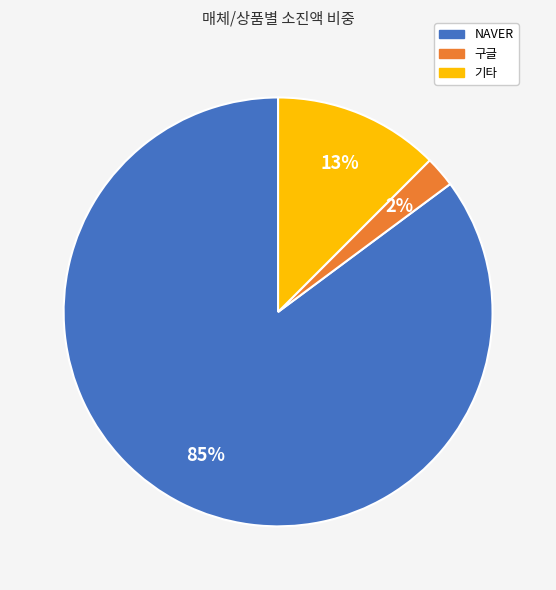

To the nearest percent, what is the average slice percentage?

33%